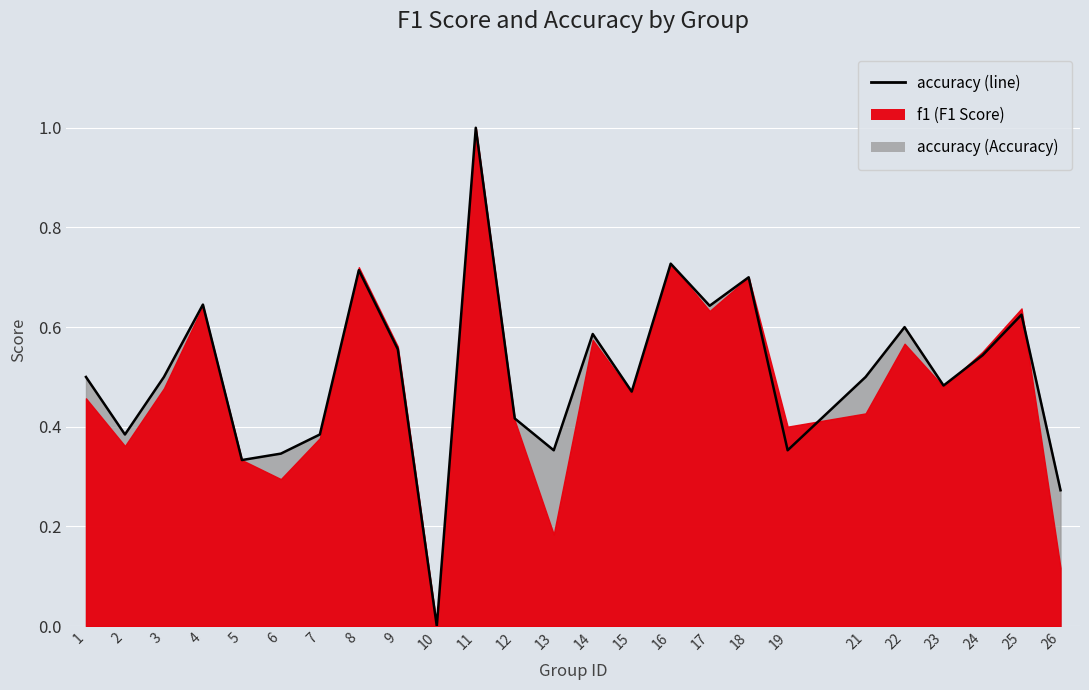

What is the average value?

0.5